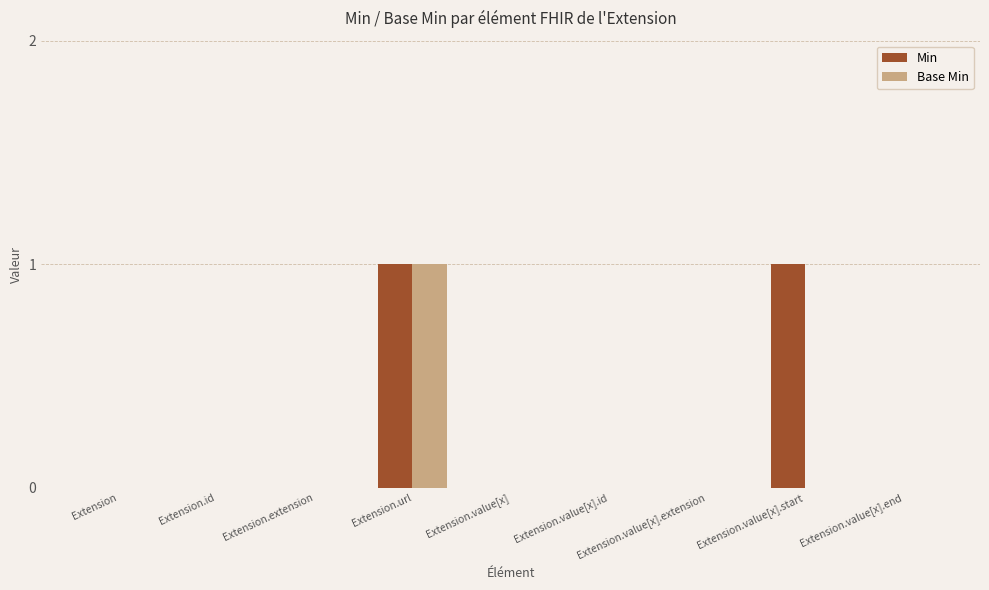

True or false: Base Min has a value of 1 at Extension.id.

False